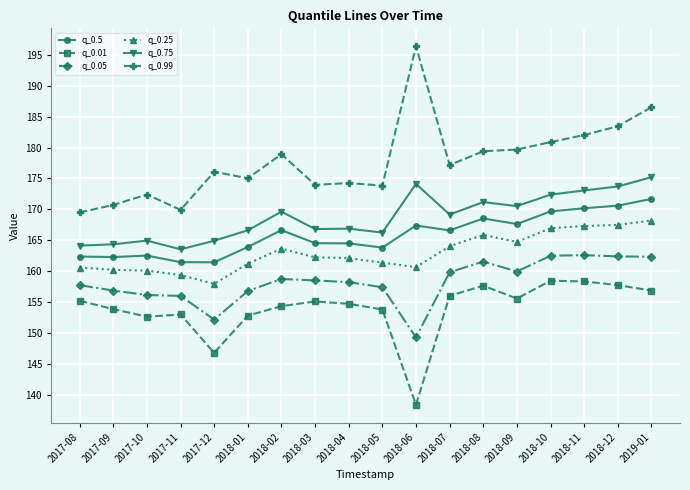

What is the difference between the second highest and minimum values in the q_0.01 series?

20.0